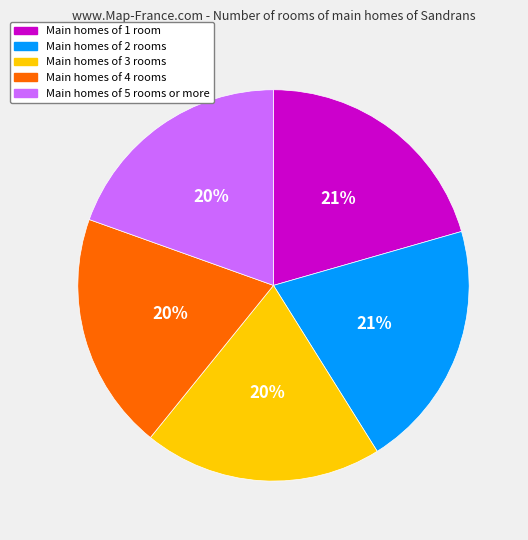

To the nearest percent, what is the difference between the largest and smallest slice percentages?

1%